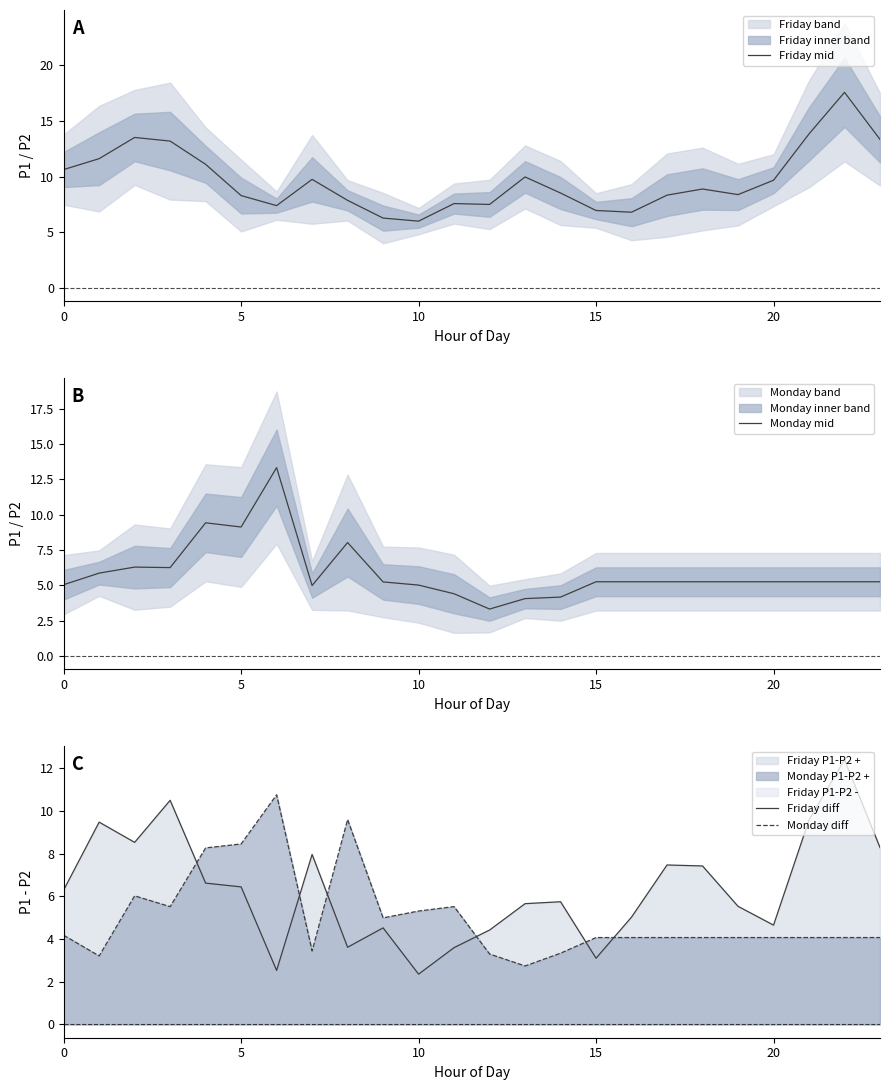

What is the average value of the Monday diff series?

5.1